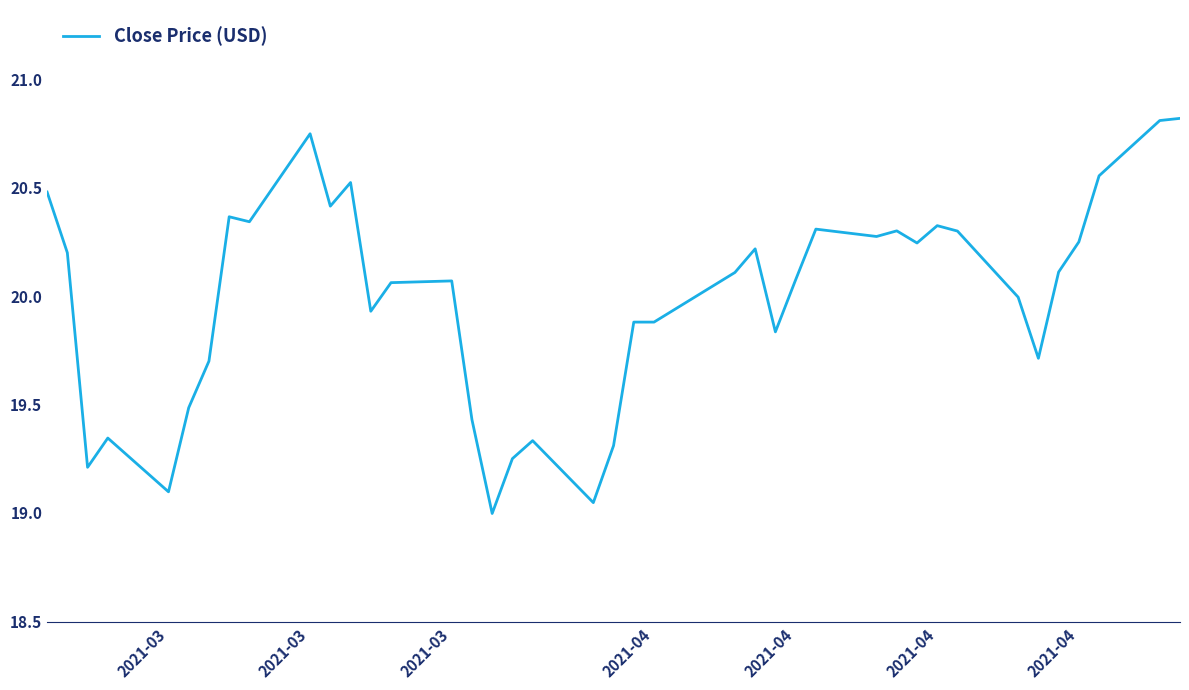

What is the greatest value displayed?

20.8